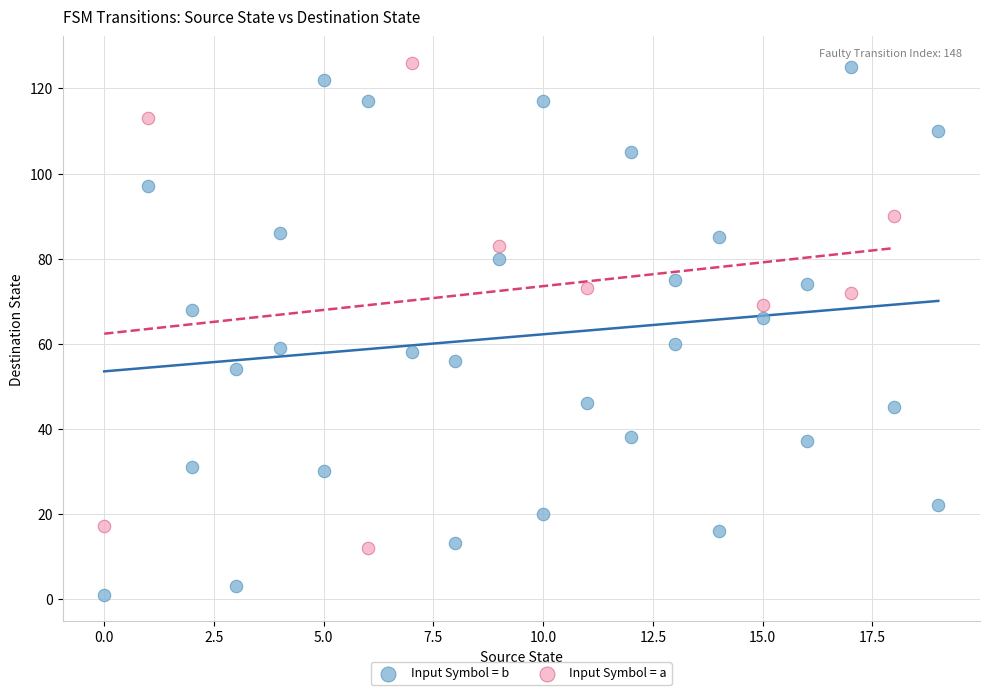

What are all the series names shown in the legend?

Input Symbol = b, Input Symbol = a